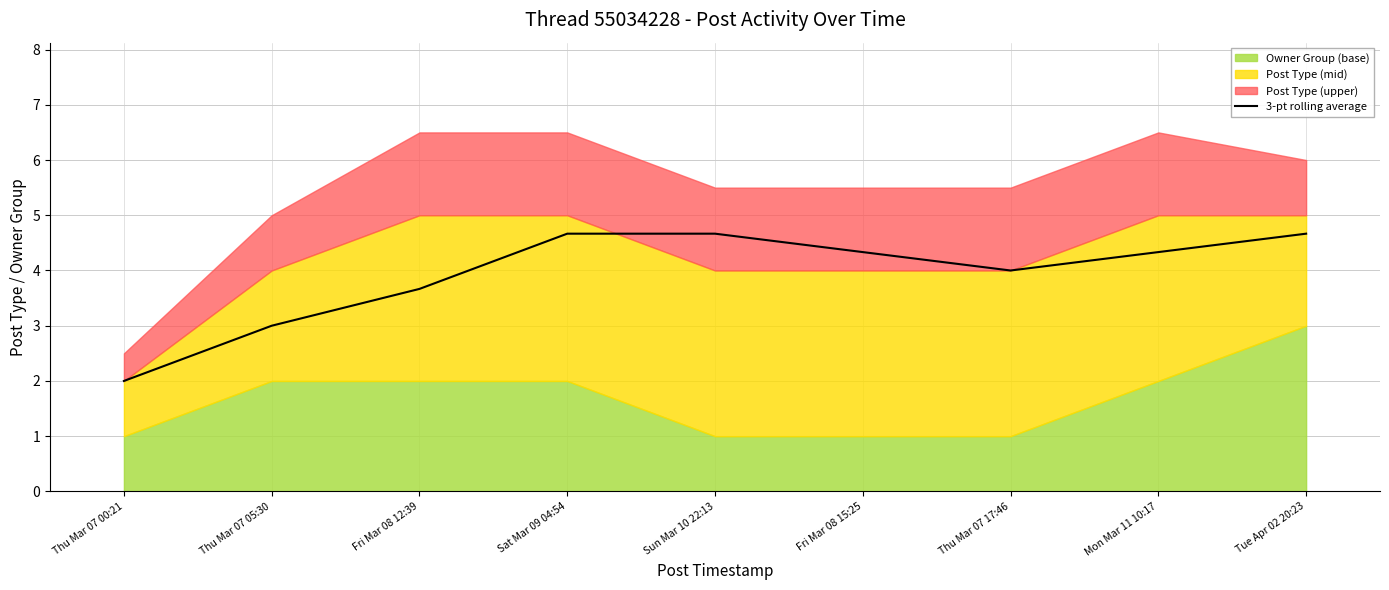

Read the value at Tue Apr 02 20:23.

4.7